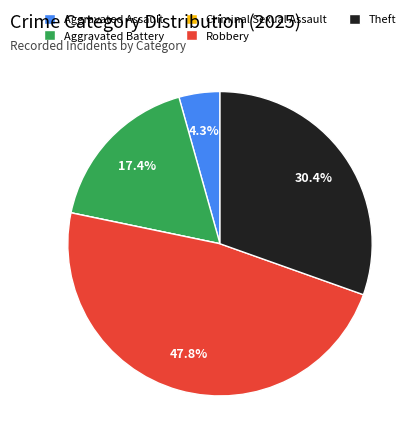

Between Robbery and Aggravated Battery, which is larger?

Robbery